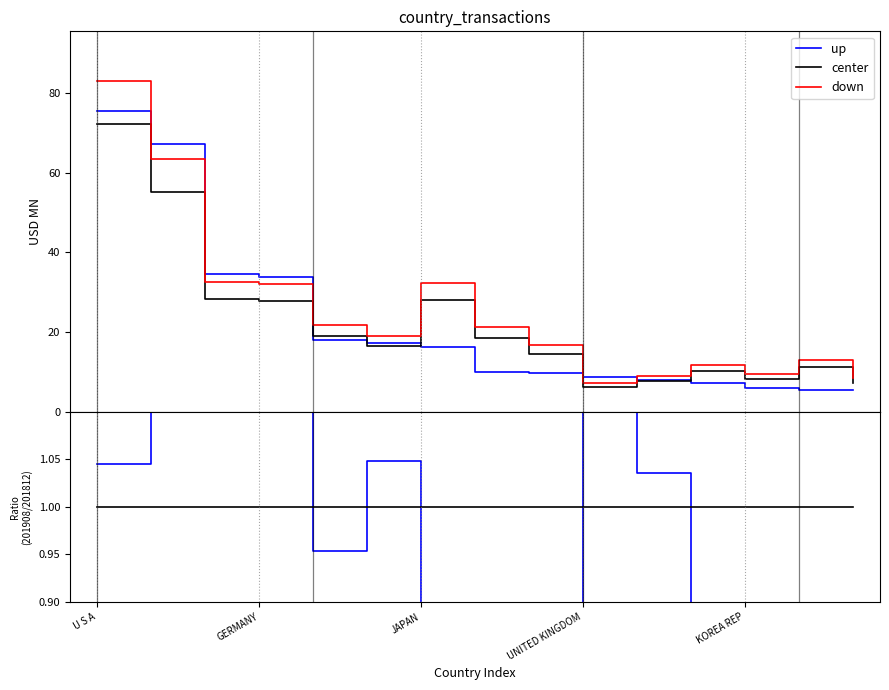

At how many categories does at least one series exceed 1?

15